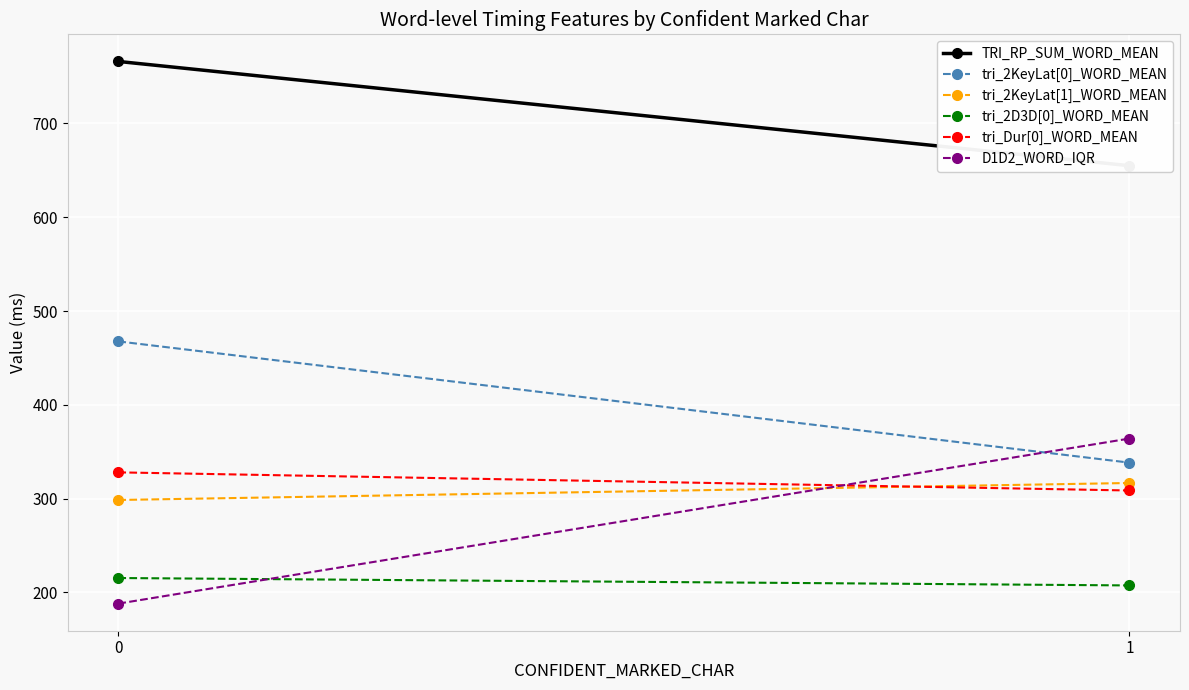

How many data points in tri_2KeyLat[0]_WORD_MEAN are less than 467?

1